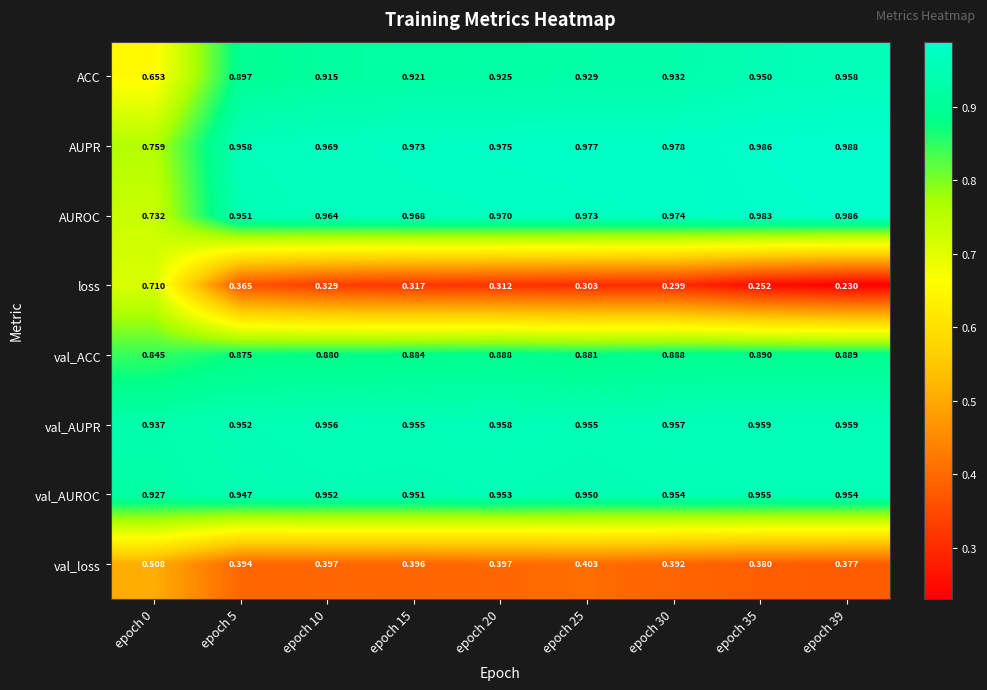

Which series changed the most between epoch 10 and epoch 35?

loss